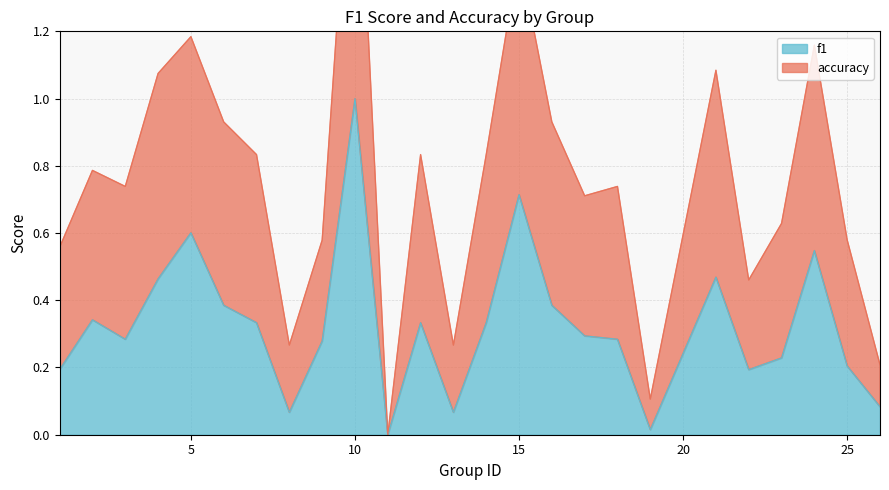

Is the value of f1 at 12 greater than the value of accuracy at 17?

No